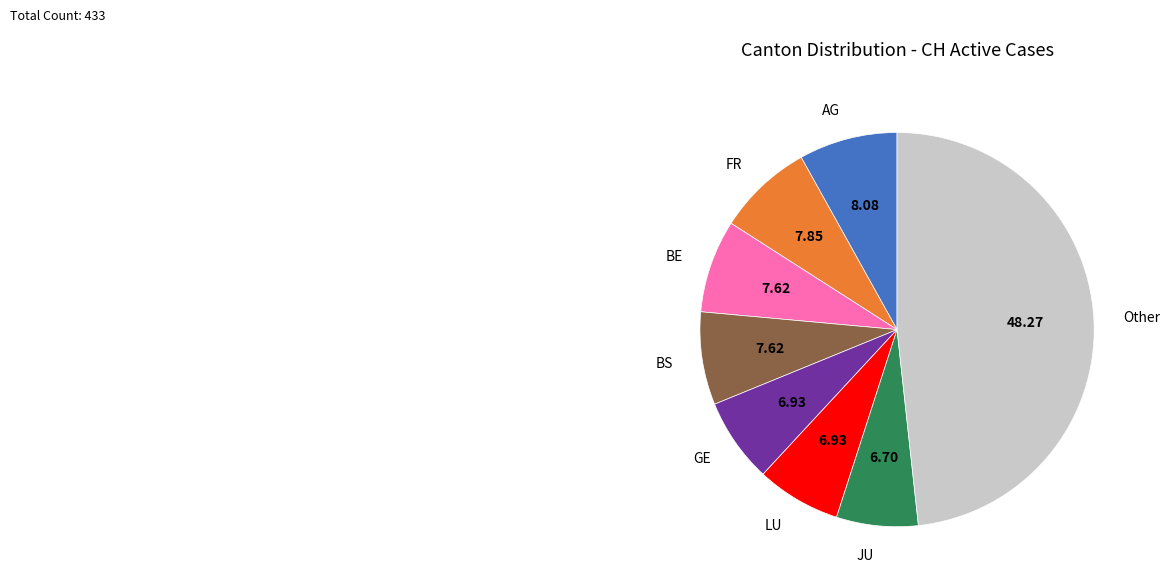

Is the sum of FR and BE greater than half?

No